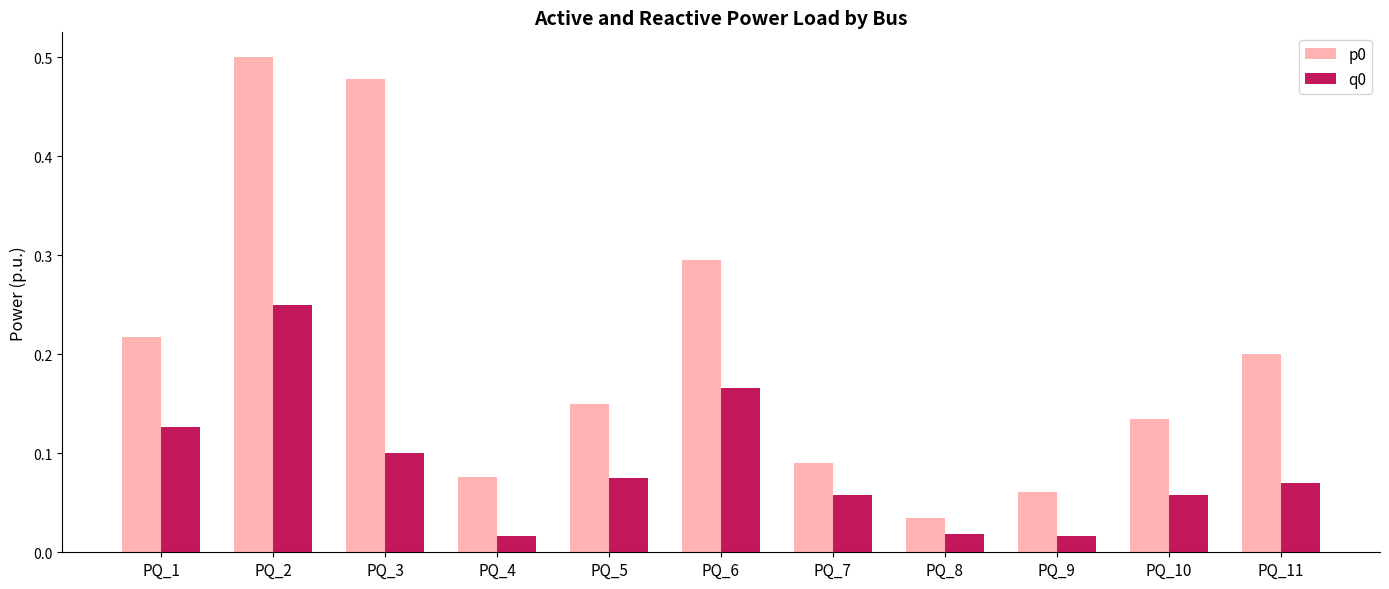

What is the sum of all p0 values?

2.2